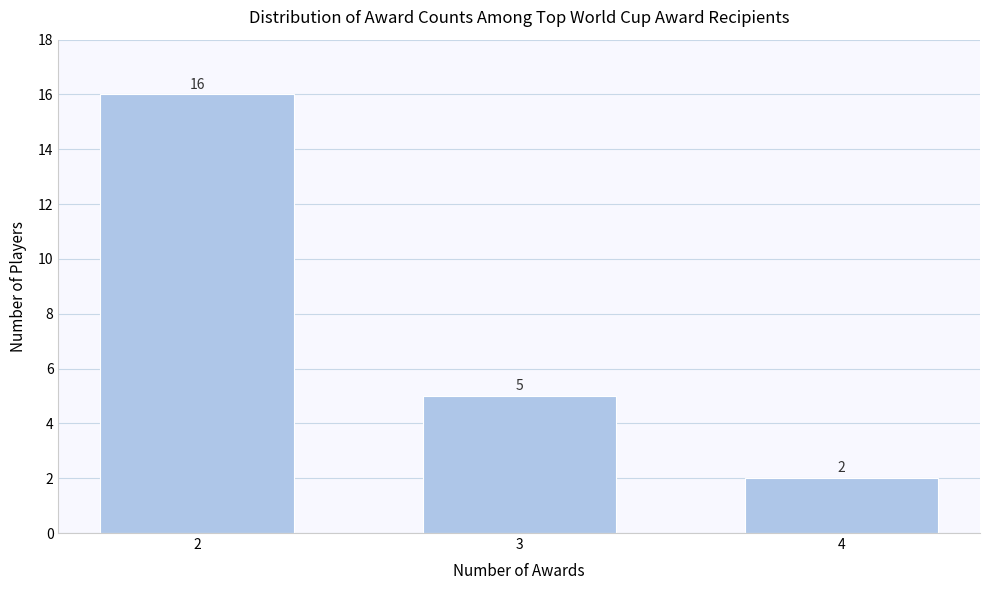

Reading right to left, list all the values displayed in this chart.

4=2	3=5	2=16